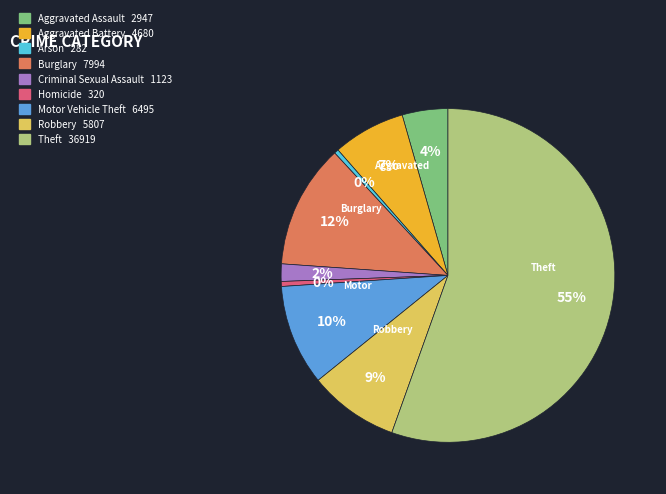

Which slice is the largest?

Theft